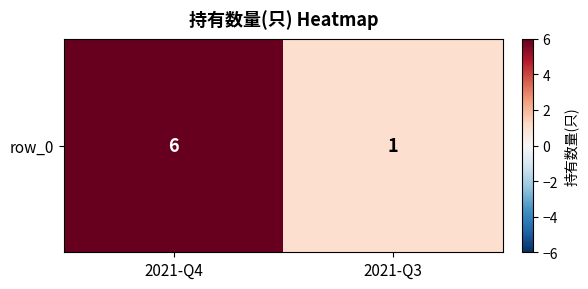

Reading left to right, extract all data points from this chart.

6	1